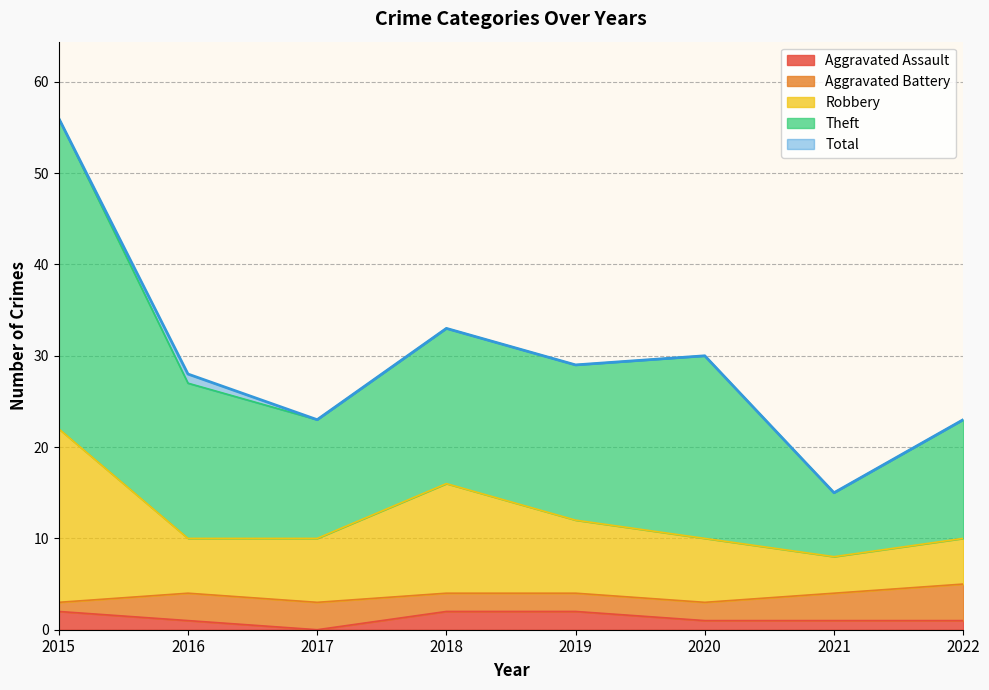

What are all the series names shown in the legend?

Aggravated Assault, Aggravated Battery, Robbery, Theft, Total